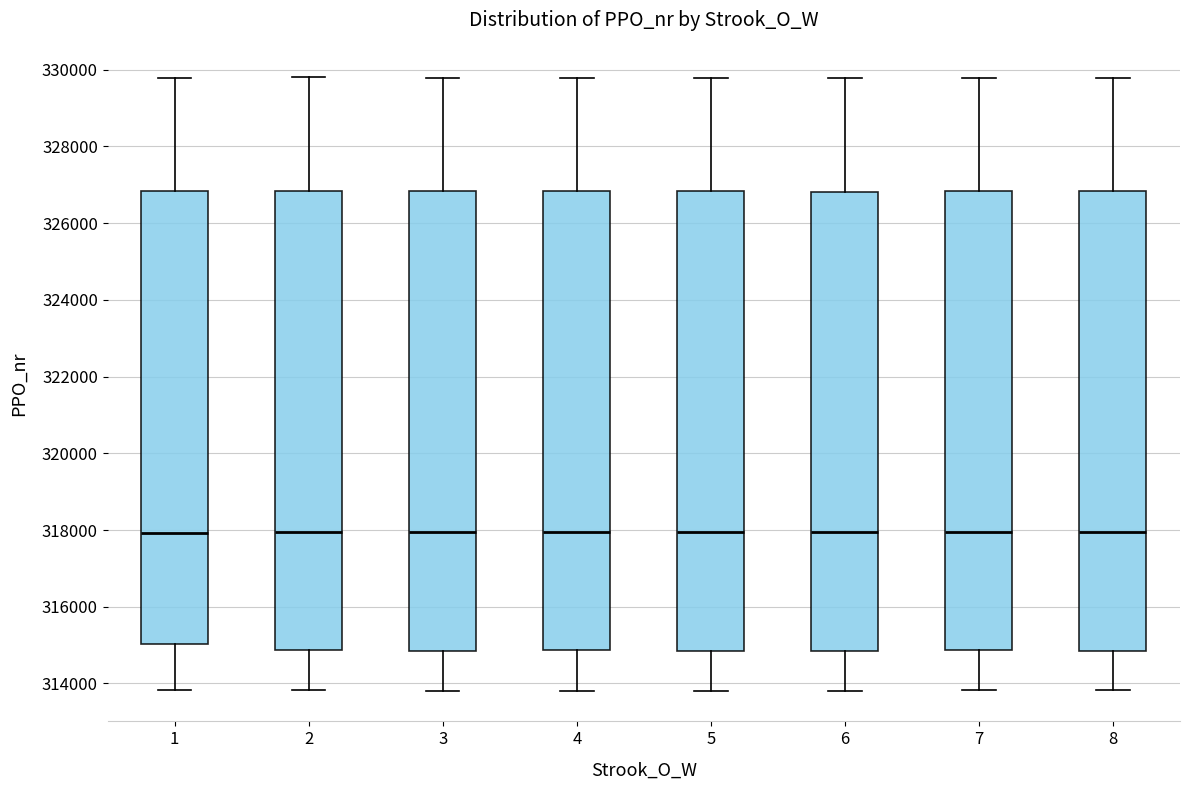

Reading left to right, read every box against the y-axis: the position of its median line, the range the box covers, and the ends of its whiskers. The values are not printed on the chart, so give them approximately, as read against the axis.

1: median 318000, box 315000 to 326800, whiskers 313800 to 329800
2: median 318000, box 314800 to 326800, whiskers 313800 to 329800
3: median 318000, box 314800 to 326800, whiskers 313800 to 329800
4: median 318000, box 314800 to 326800, whiskers 313800 to 329800
5: median 318000, box 314800 to 326800, whiskers 313800 to 329800
6: median 318000, box 314800 to 326800, whiskers 313800 to 329800
7: median 318000, box 314800 to 326800, whiskers 313800 to 329800
8: median 318000, box 314800 to 326800, whiskers 313800 to 329800